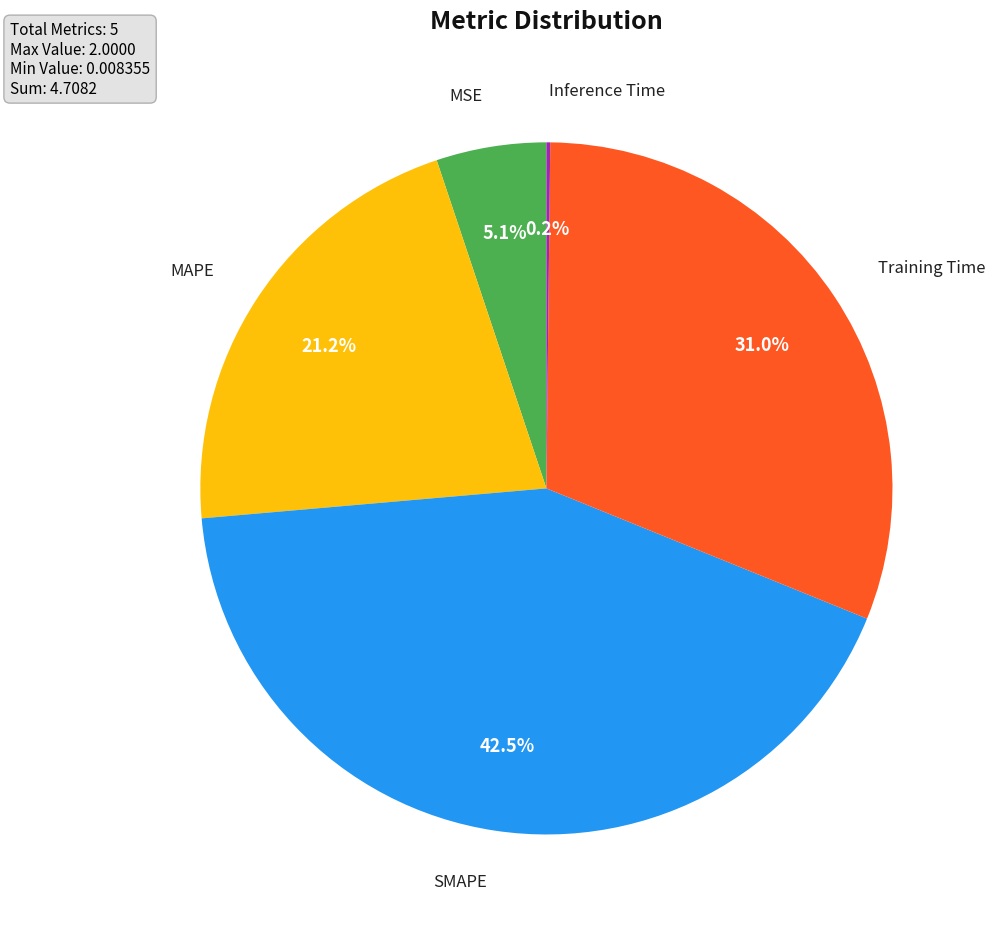

Is there any slice that represents more than half of the pie?

No